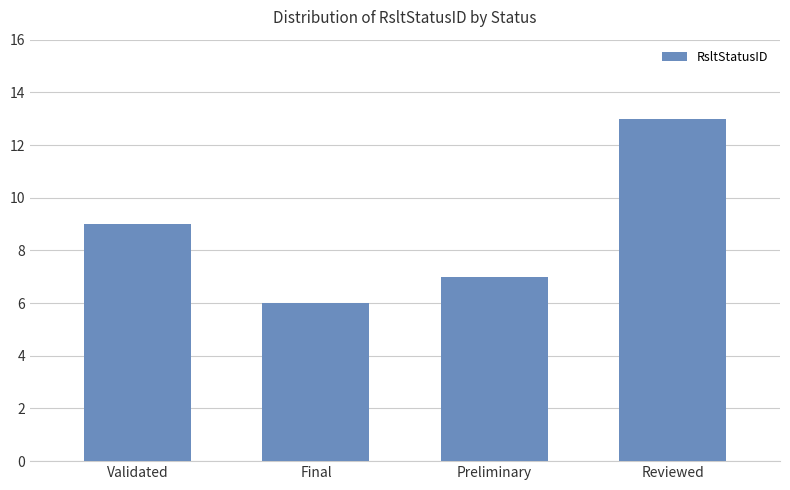

Reading left to right, what are all the values shown in this chart?

Validated=9	Final=6	Preliminary=7	Reviewed=13